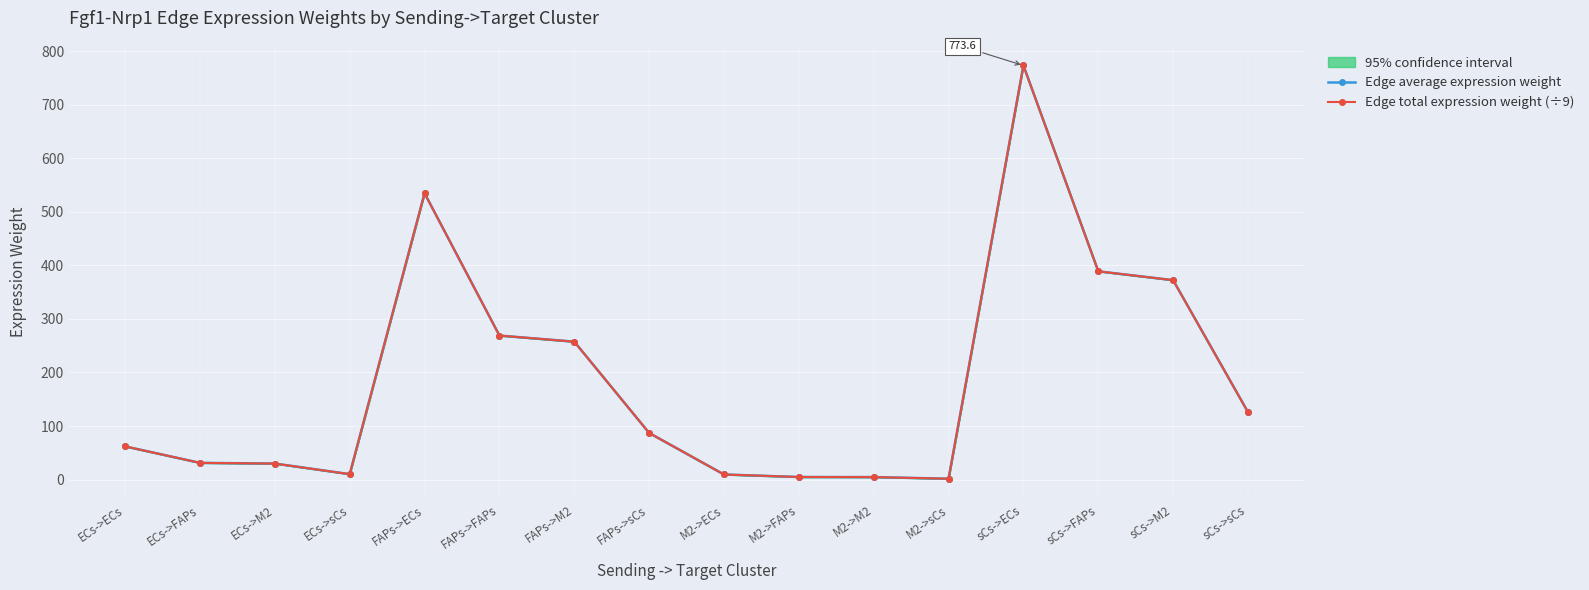

Where is the first local minimum for Edge total expression weight (÷9)?

ECs->sCs